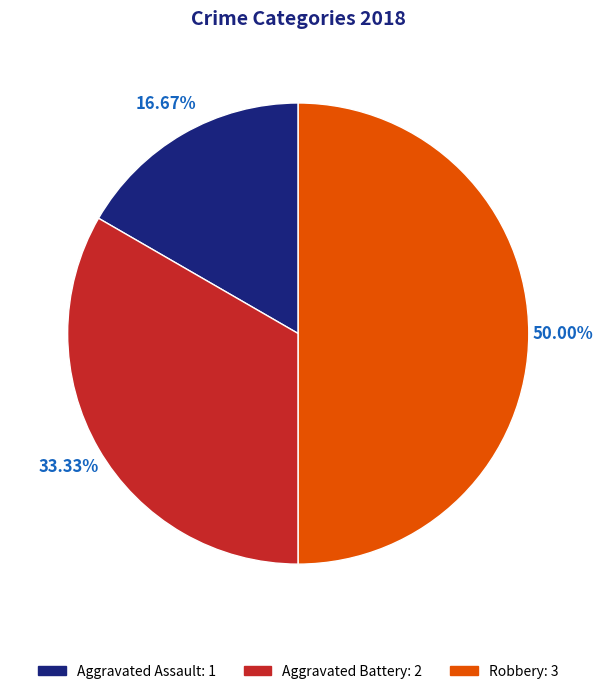

What is the largest slice in the pie chart?

Robbery